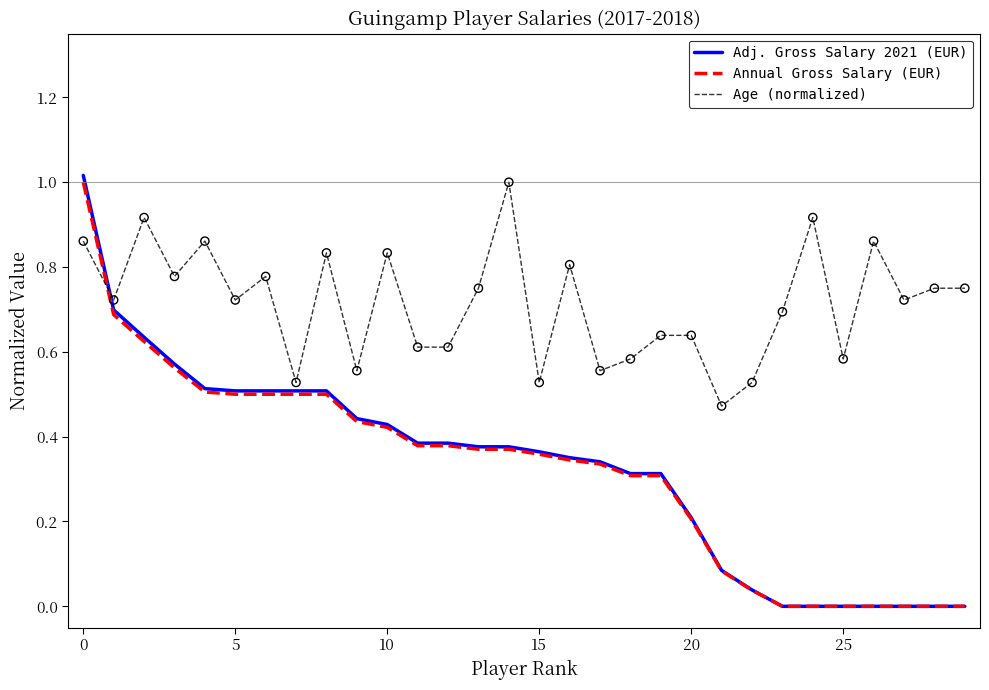

What are all the series names shown in the legend?

Adj. Gross Salary 2021 (EUR), Annual Gross Salary (EUR), Age (normalized)